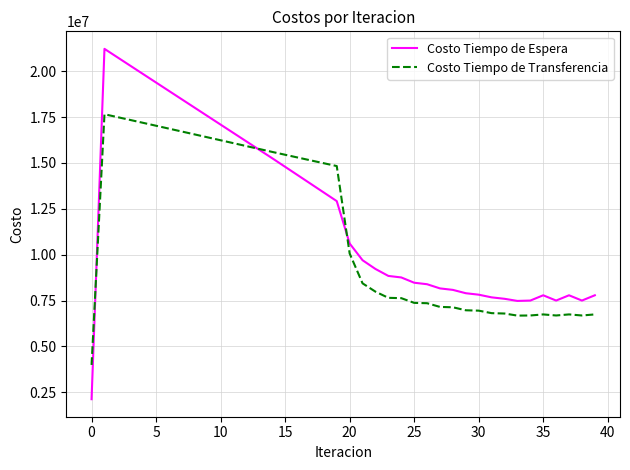

Rank the series by their average value, from highest to lowest.

Costo Tiempo de Espera, Costo Tiempo de Transferencia